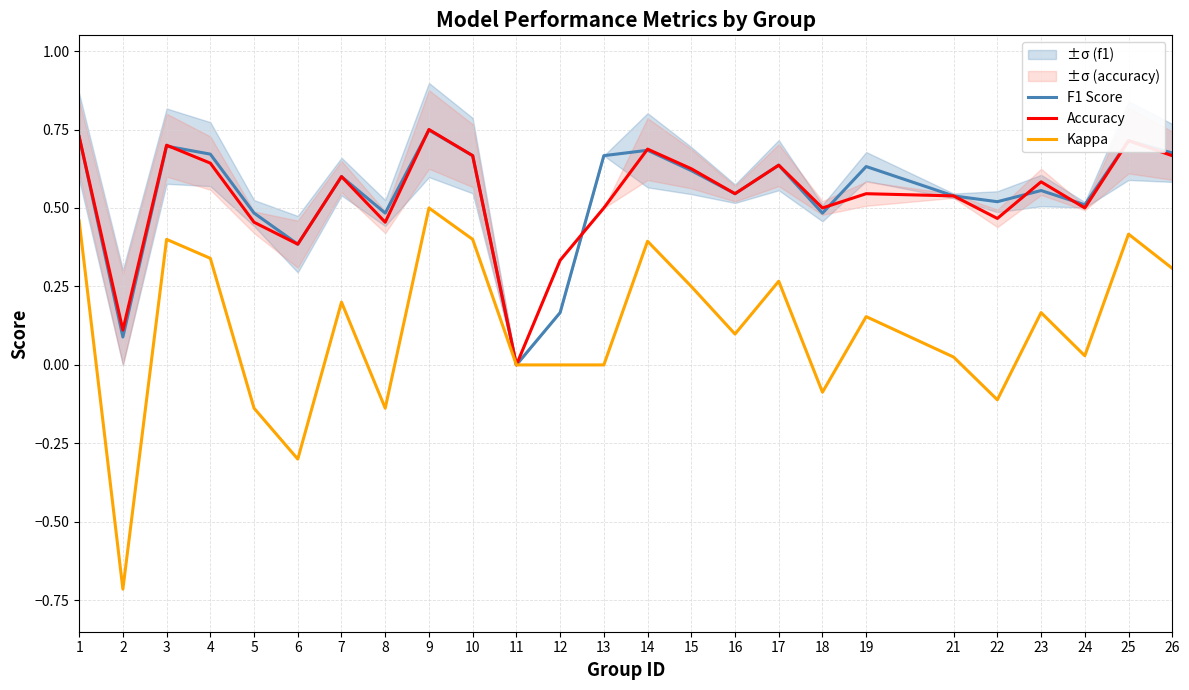

At which category does the chart reach its peak across all series?

9